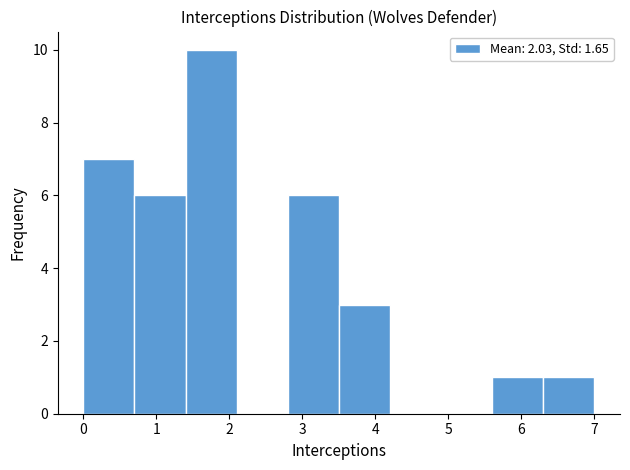

Reading left to right, transcribe this chart: for each bar, give the range it covers on the x-axis and its height. The values are not printed on the chart, so give them approximately, as read against the axis.

0.0 to 0.7: 7
0.7 to 1.4: 6
1.4 to 2.1: 10
2.1 to 2.8: 0
2.8 to 3.5: 6
3.5 to 4.2: 3
4.2 to 4.9: 0
4.9 to 5.6: 0
5.6 to 6.3: 1
6.3 to 7.0: 1